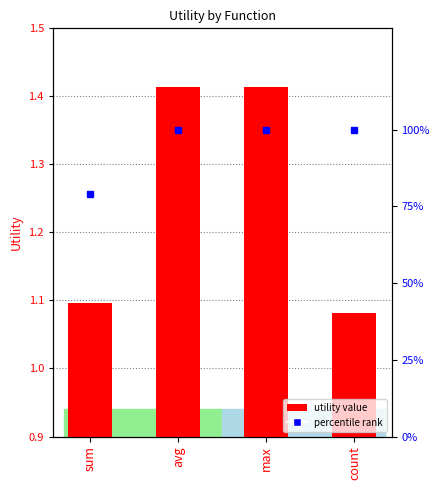

Between sum and count, which is larger?

sum